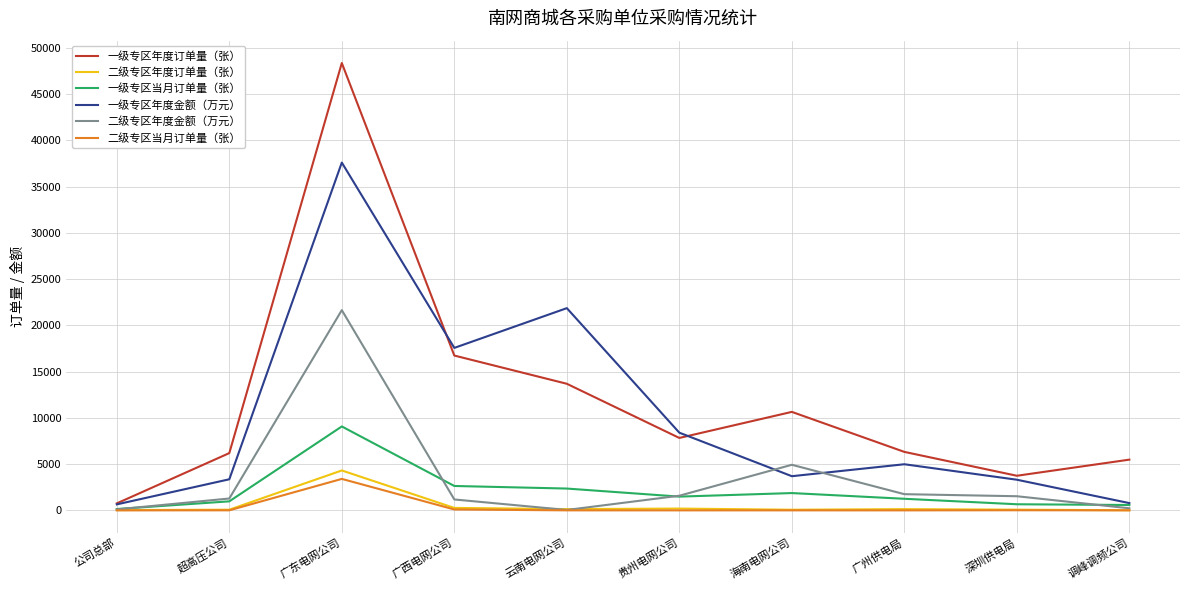

What is the maximum value for 二级专区年度订单量（张）?

4313.0